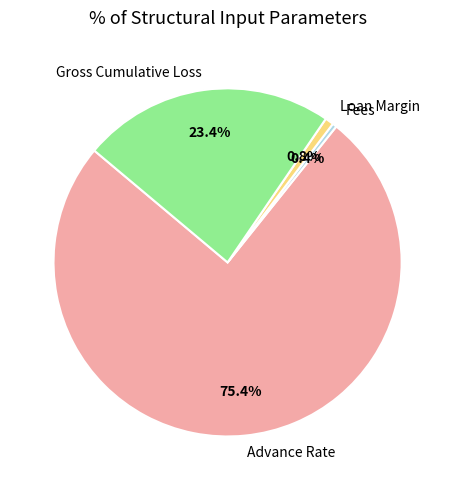

How many segments does this pie chart have?

4